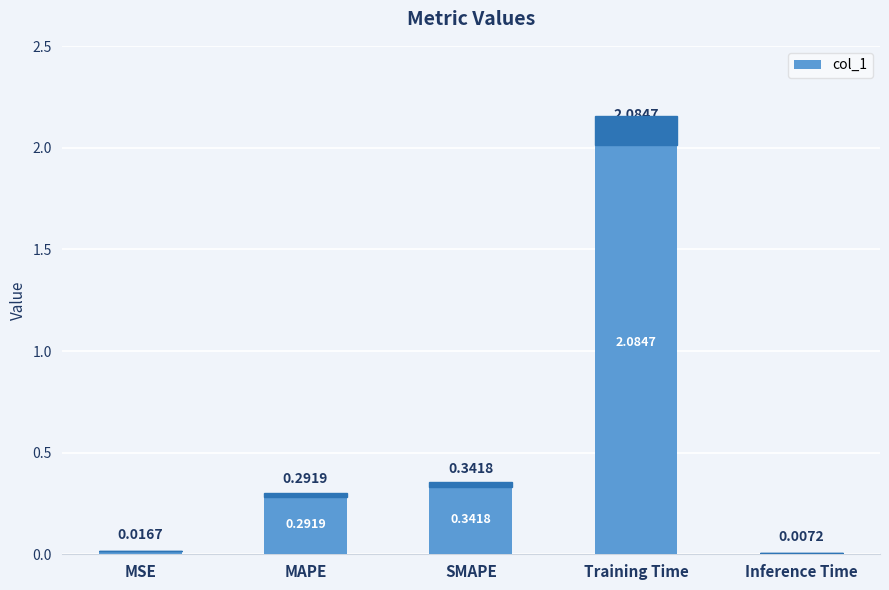

At which category does the chart reach its peak across all series?

Training Time